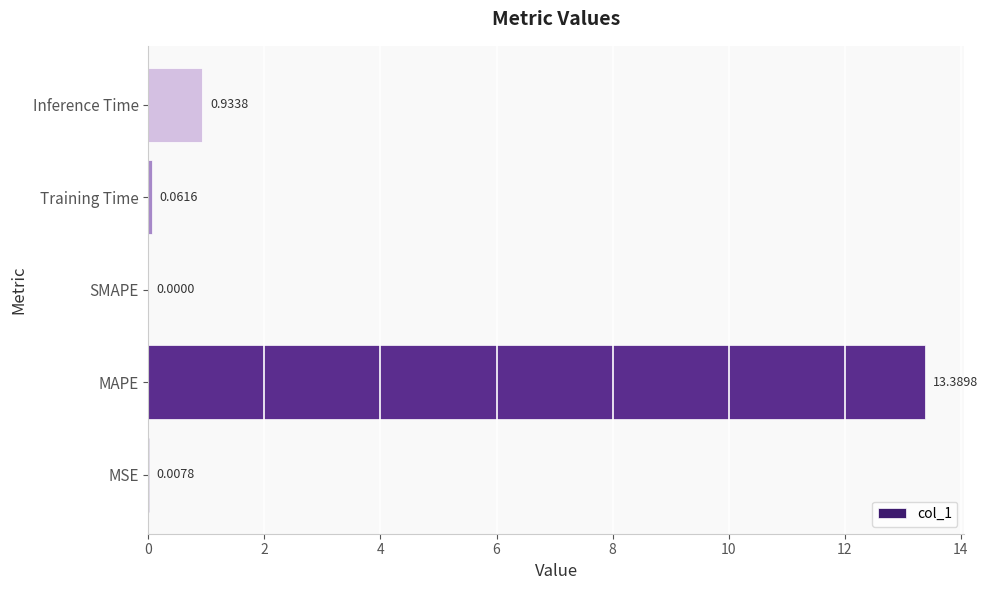

Are the bars horizontal?

Yes